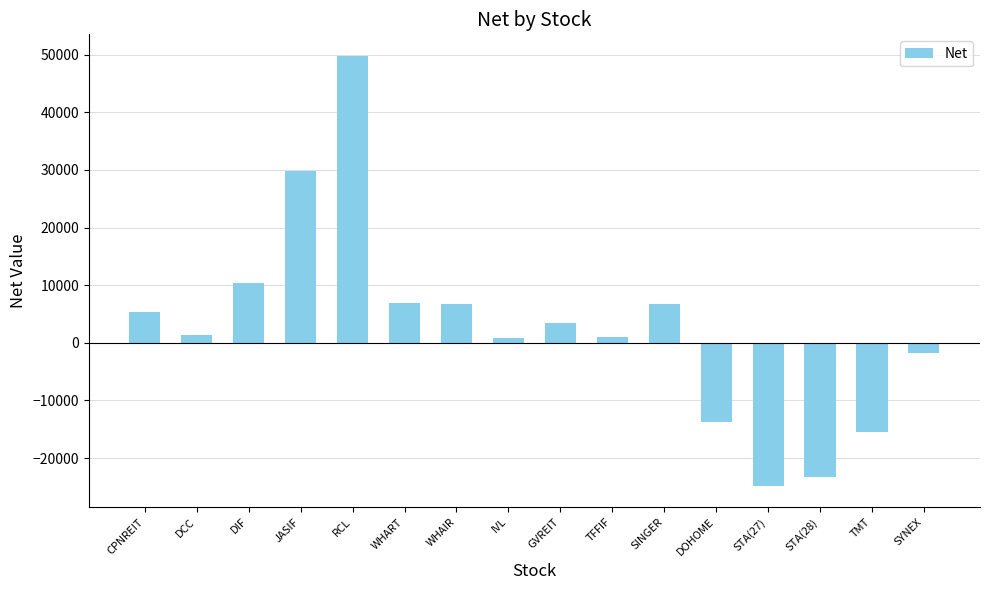

At which category does the chart reach its minimum across all series?

STA(27)